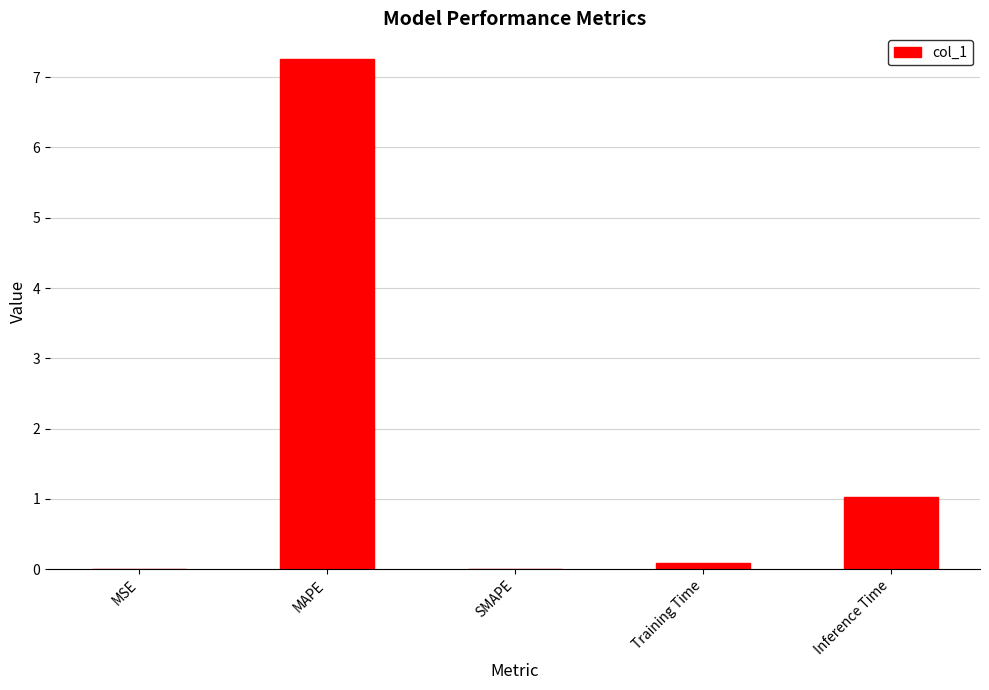

The value at MAPE is 7.3. True or false?

True